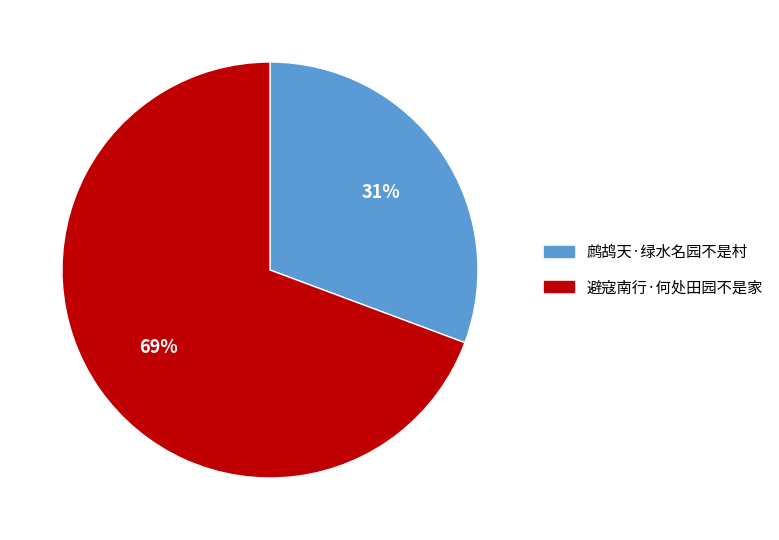

Is it true that 鹧鸪天·绿水名园不是村 is 31% of the pie?

True